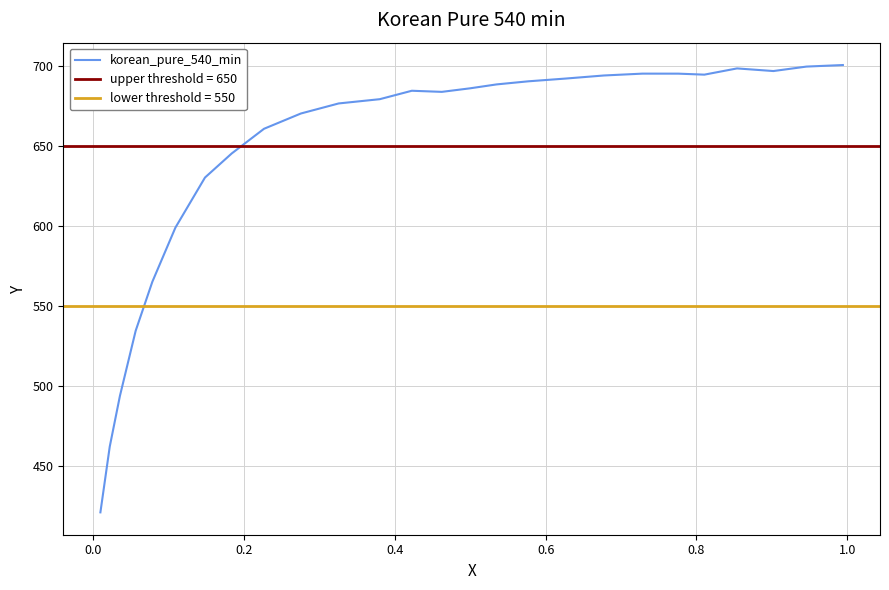

What is the maximum value for korean_pure_540_min?

700.8